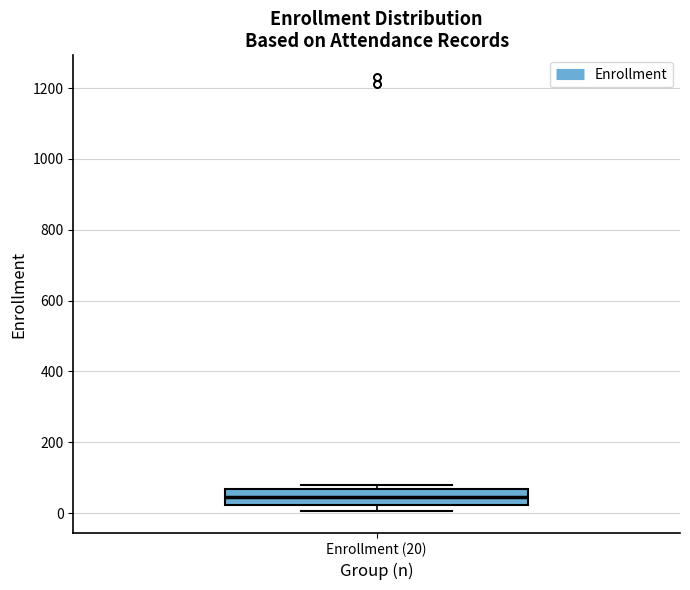

Transcribe this box plot: give where the median line is, the range the box spans, and where the two whiskers end, as read against the y-axis. The values are not printed on the chart, so give them approximately, as read against the axis.

median 40, box 20 to 60, whiskers 0 to 80